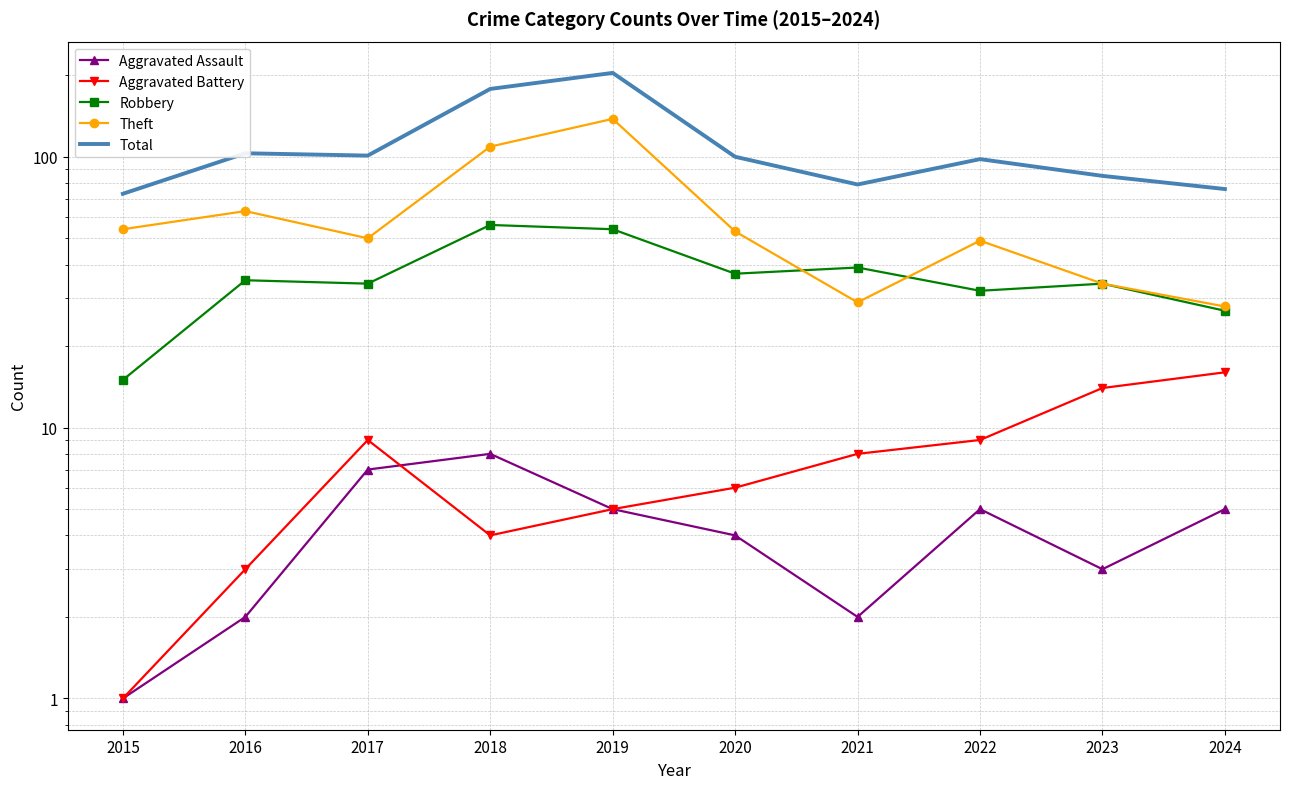

Reading left to right, what are all the values shown in this chart?

Aggravated Assault: 1	2	7	8	5	4	2	5	3	5
Aggravated Battery: 1	3	9	4	5	6	8	9	14	16
Robbery: 15	35	34	56	54	37	39	32	34	27
Theft: 54	63	50	109	138	53	29	49	34	28
Total: 73	103	101	178	204	100	79	98	85	76